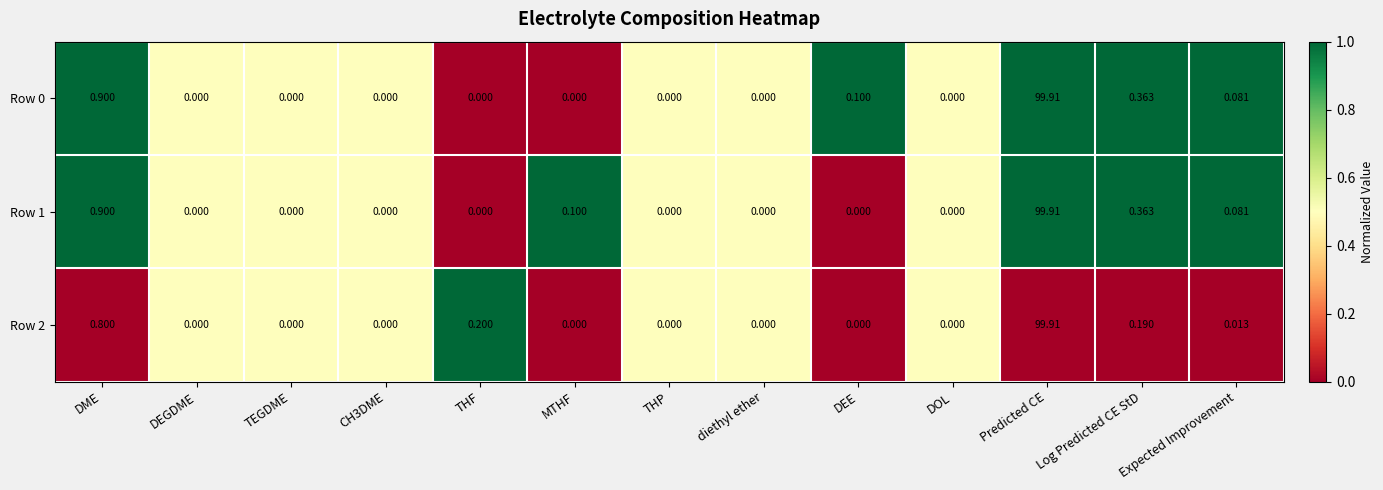

Where is Row 2 nearest to the value 49?

DME